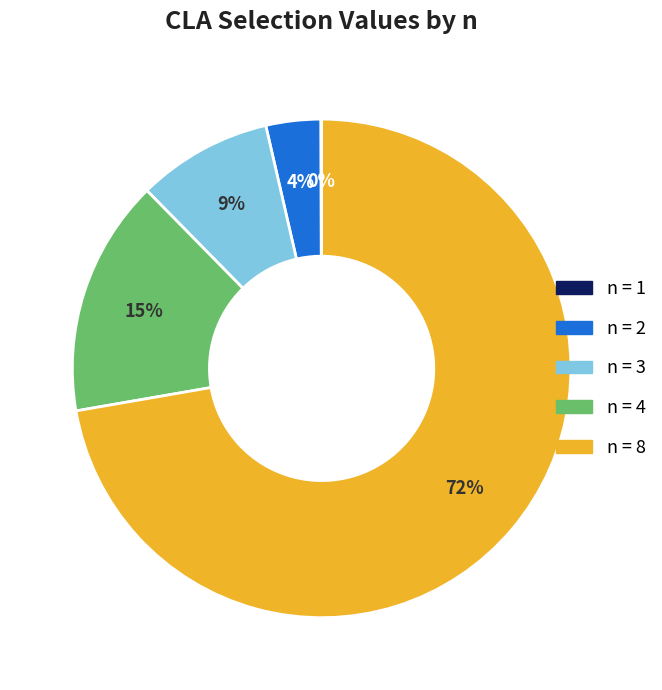

To the nearest percent, what is the difference between the largest and smallest slice percentages?

72%